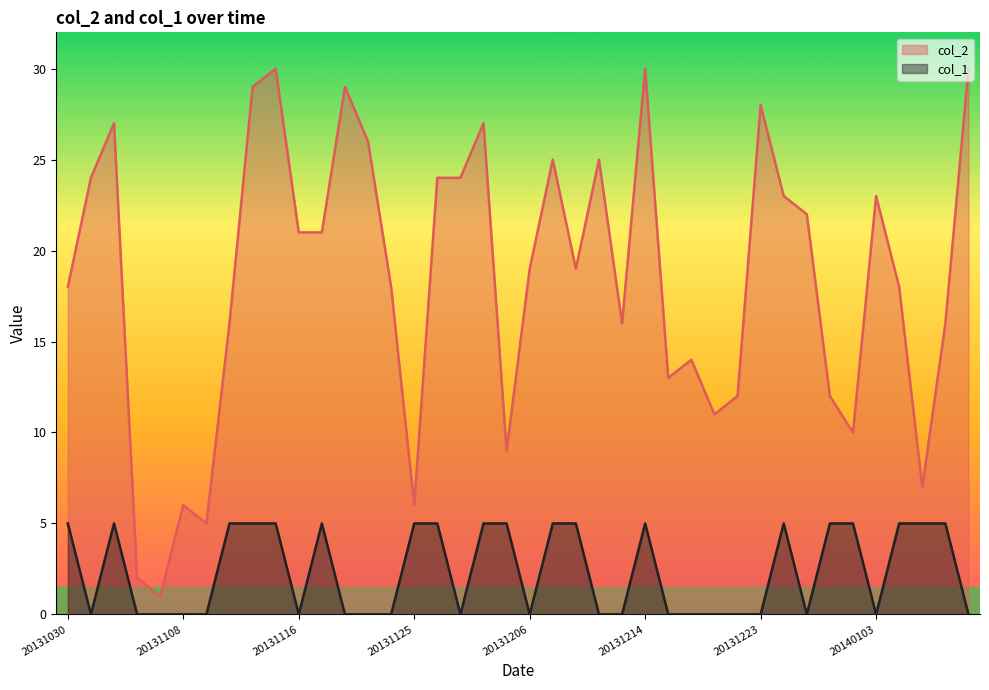

The col_2 series shows 12 at 20131221. True or false?

True